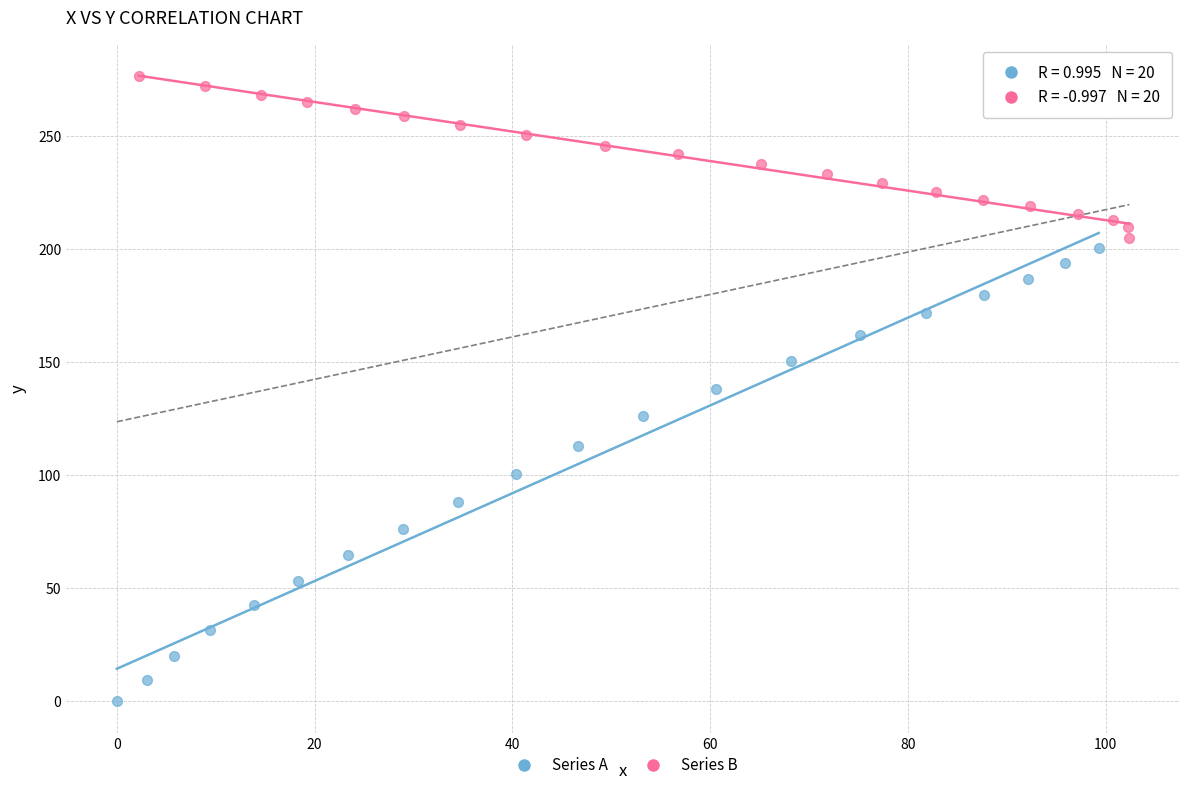

Which series has the widest spread of Y values?

Series A